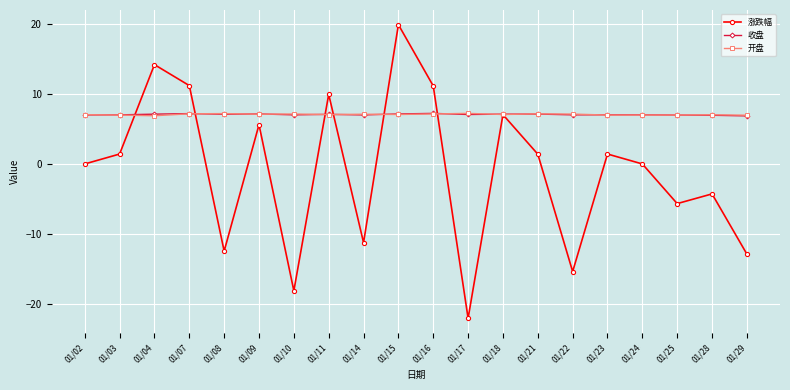

Which series has the largest range (max minus min)?

涨跌幅